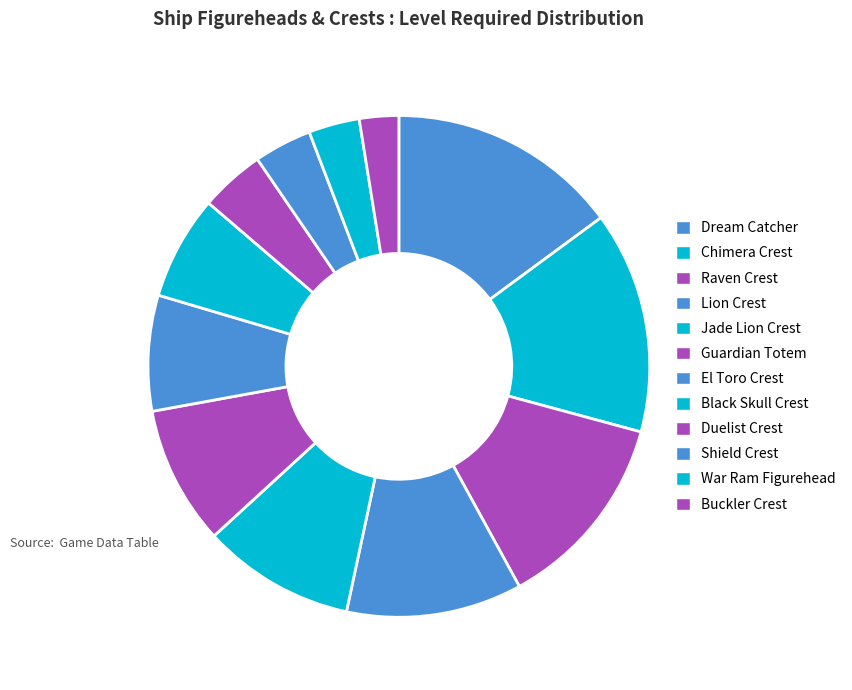

Does Dream Catcher account for over 50% of the chart?

No